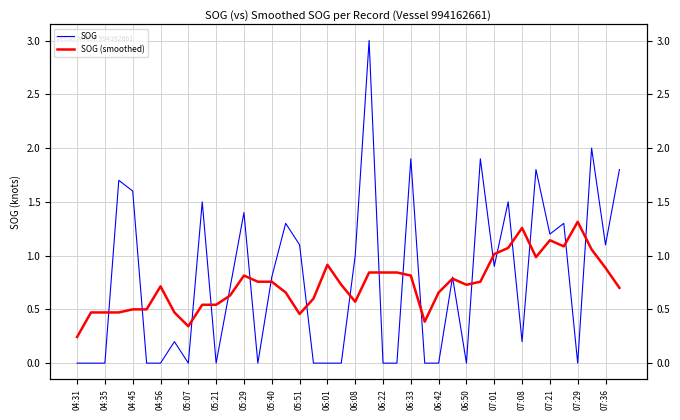

How many categories are shown in the chart?

40